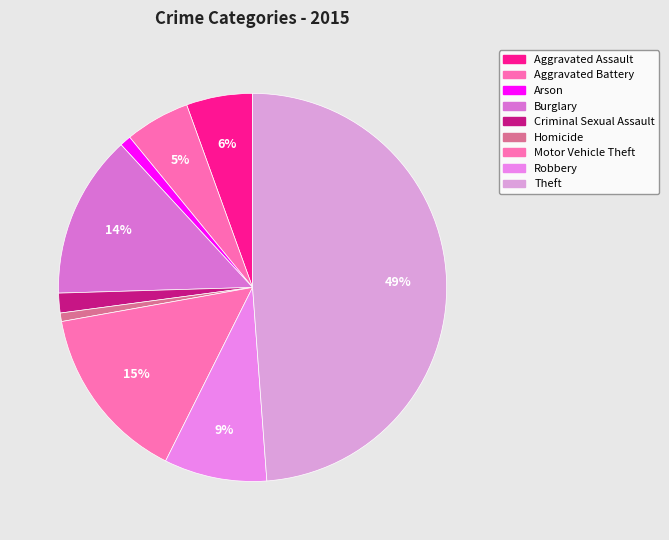

What is the total percentage of Burglary and Theft?

62.4%